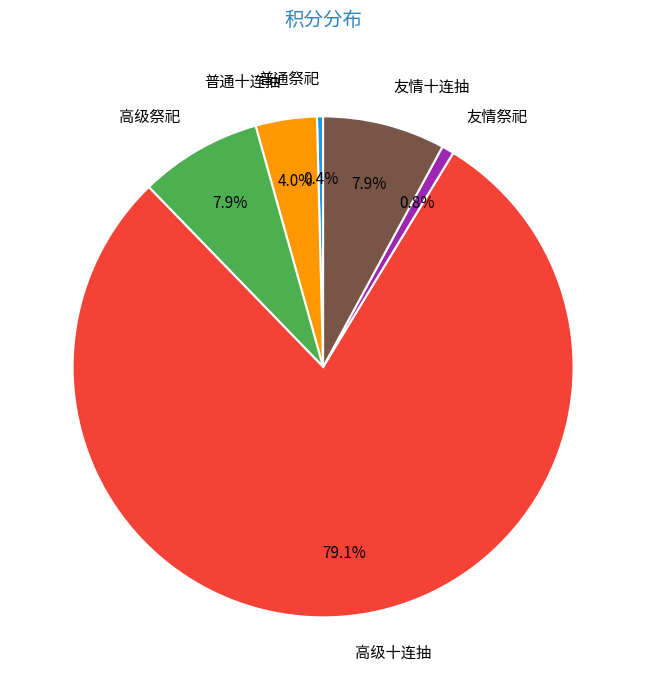

How many segments does this pie chart have?

6